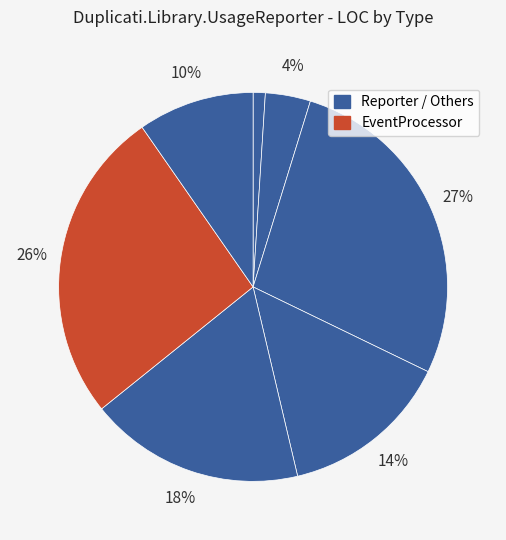

How many slices are in this pie chart?

7